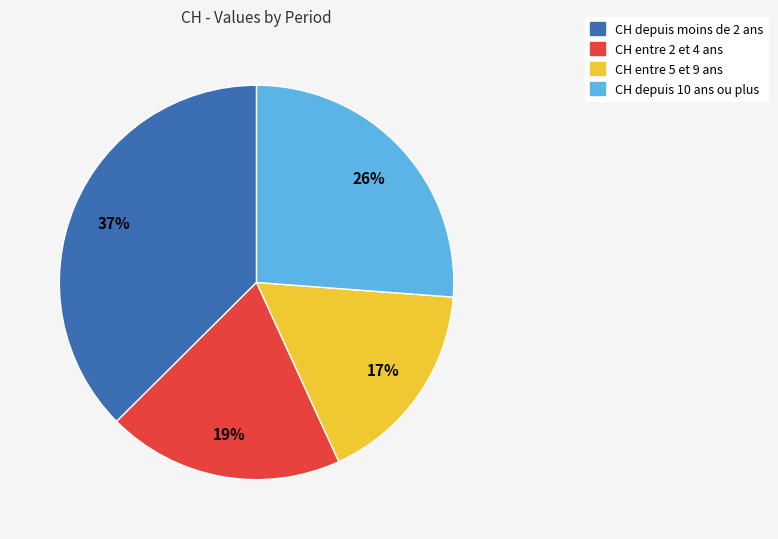

To the nearest percent, what is the difference between the CH depuis moins de 2 ans and CH entre 2 et 4 ans slice percentages?

18%